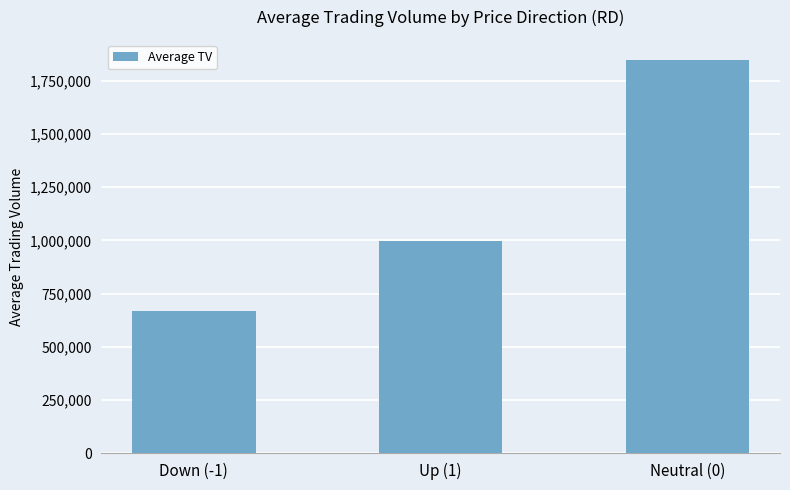

How many series are shown in this chart?

1